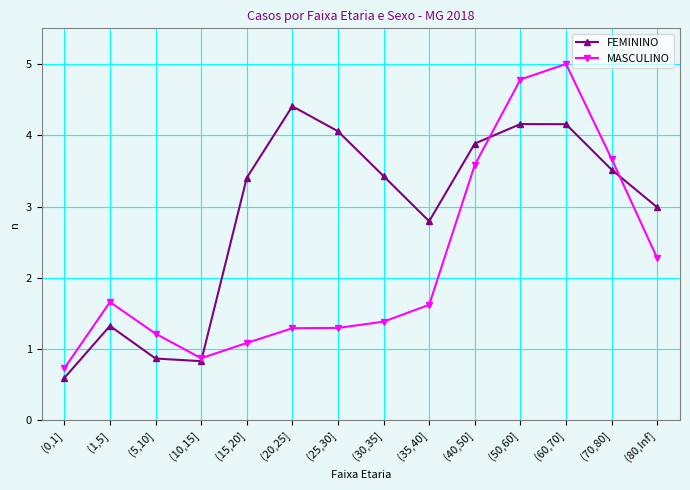

Which category has the highest value in the MASCULINO series?

(60,70]